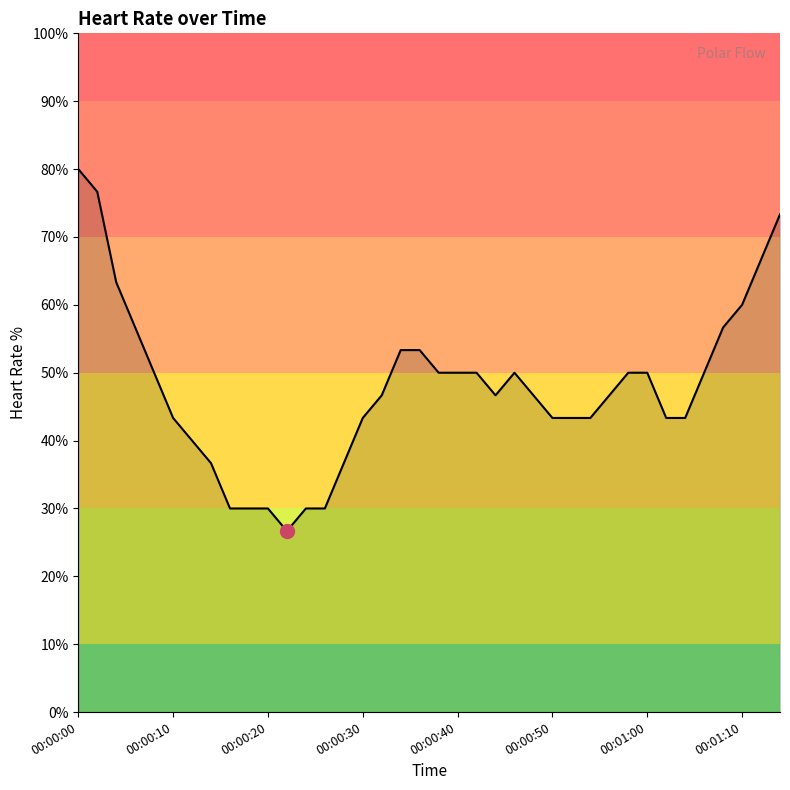

How many categories are shown in the chart?

38